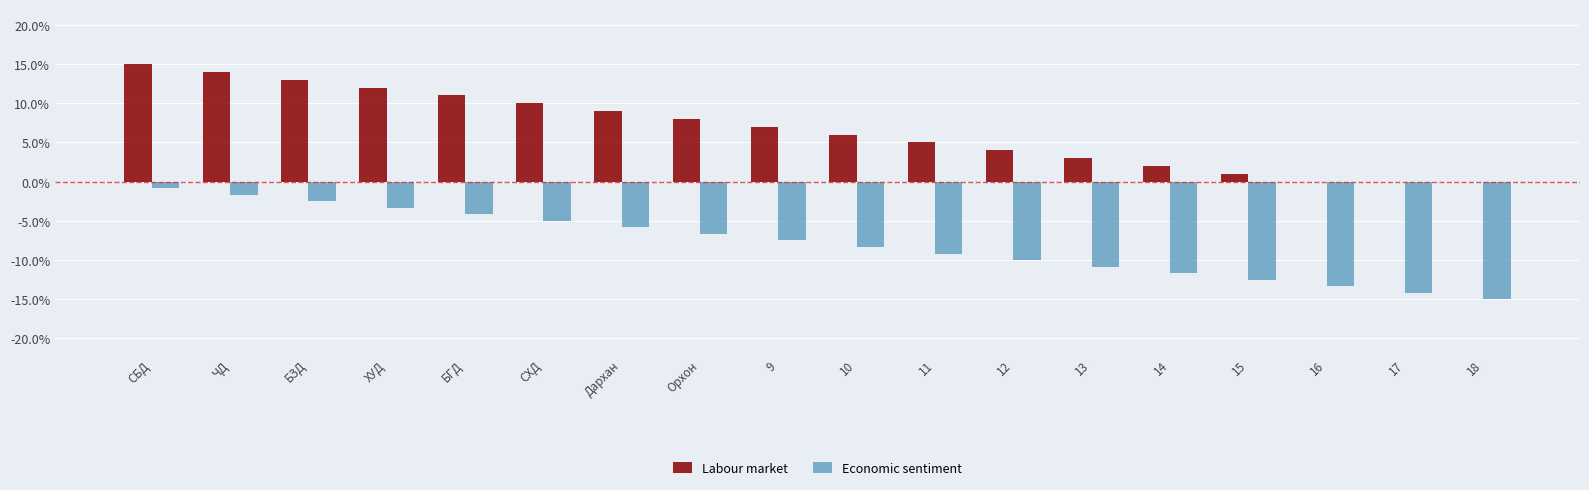

At which label does Economic sentiment first exceed -7?

СБД